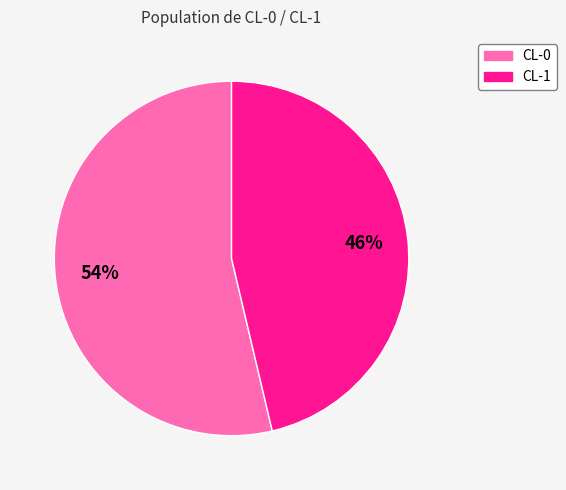

The CL-0 slice represents 54% of the pie. True or false?

True